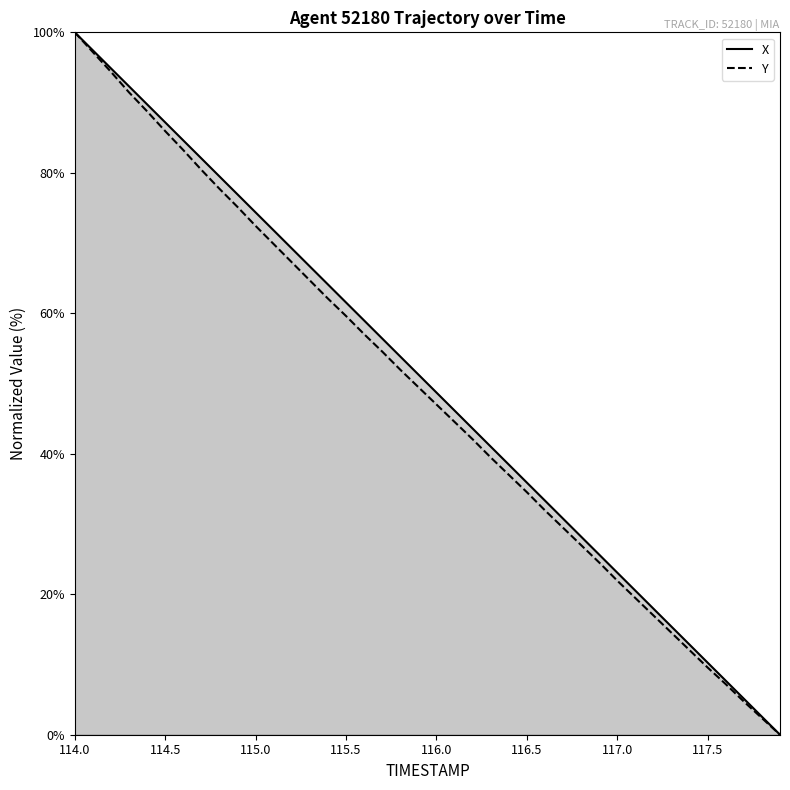

What is the sum of all X values?

2000.1